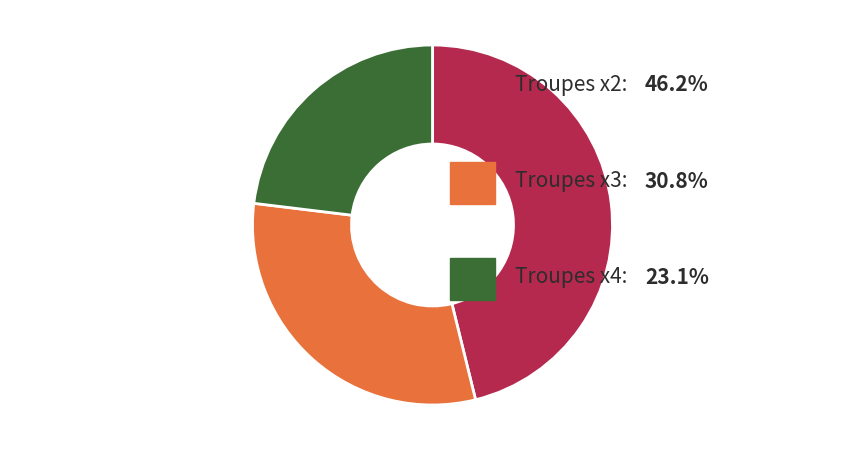

Is there any slice that represents more than half of the pie?

No